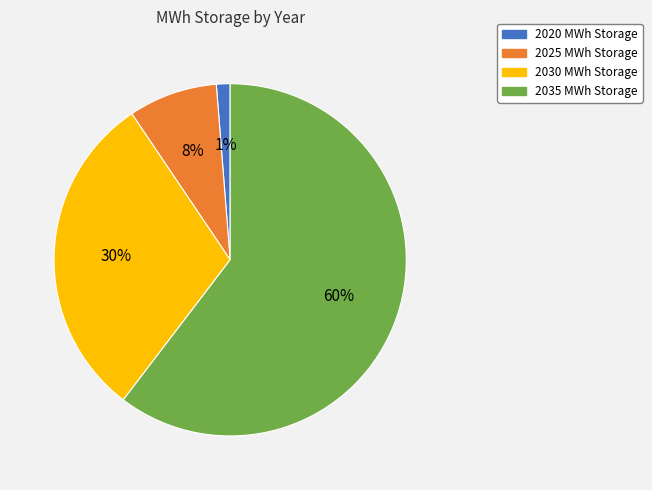

To the nearest percent, what portion does 2030 represent?

30%